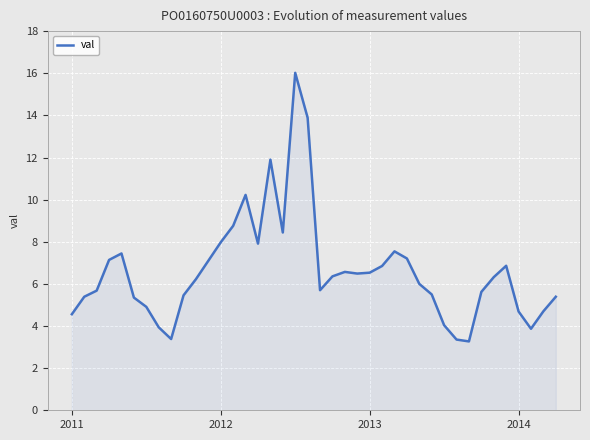

What is the smallest value displayed?

3.3